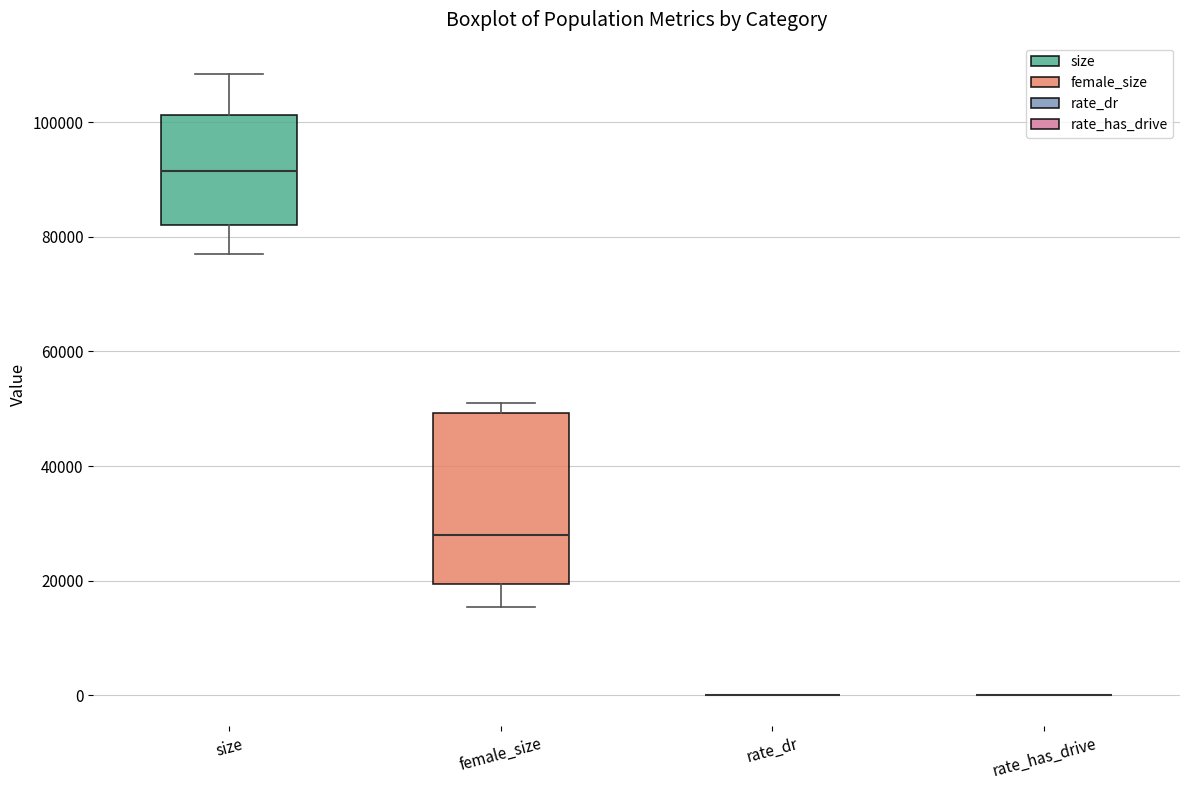

Reading left to right, transcribe this box plot: for each box, give where its median line is, the range the box spans, and where its two whiskers end, as read against the y-axis. The values are not printed on the chart, so give them approximately, as read against the axis.

size: median 92000, box 82000 to 102000, whiskers 76000 to 108000
female_size: median 28000, box 20000 to 50000, whiskers 16000 to 52000
rate_dr: box collapsed to a line at 0, whiskers 0 to 0
rate_has_drive: box collapsed to a line at 0, whiskers 0 to 0